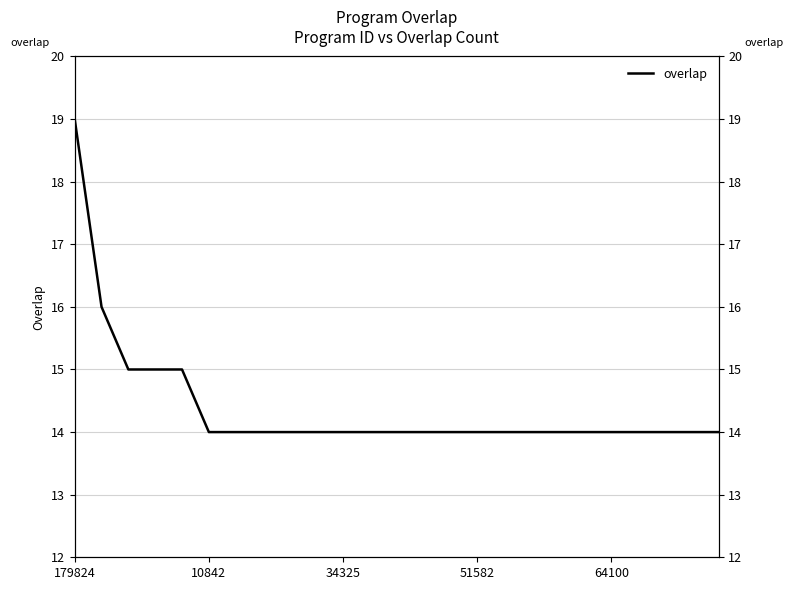

What is the value of the 20th point from the left?

14